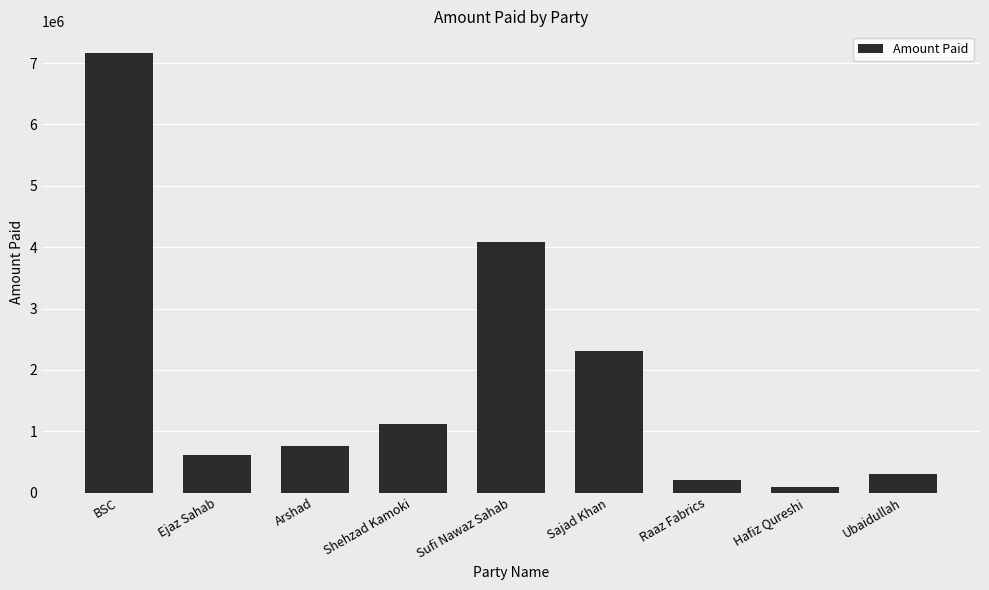

What is the smallest value displayed?

100000